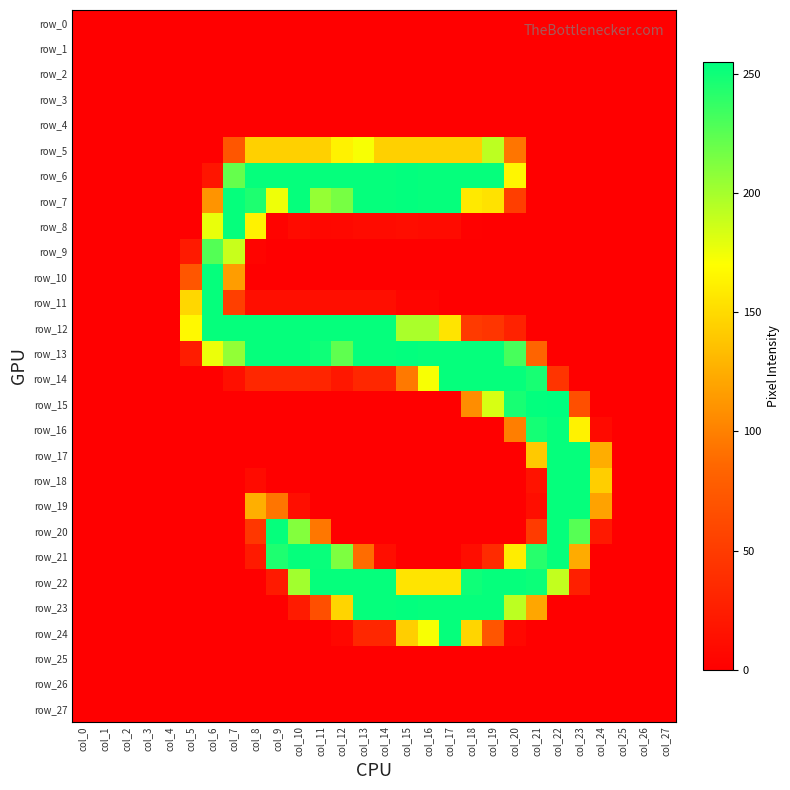

Which series has the largest total across all categories?

row_13